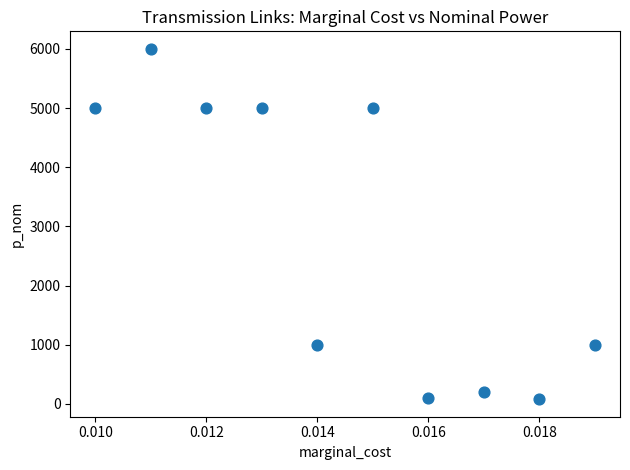

What is the range of Y values (max minus min)?

5920